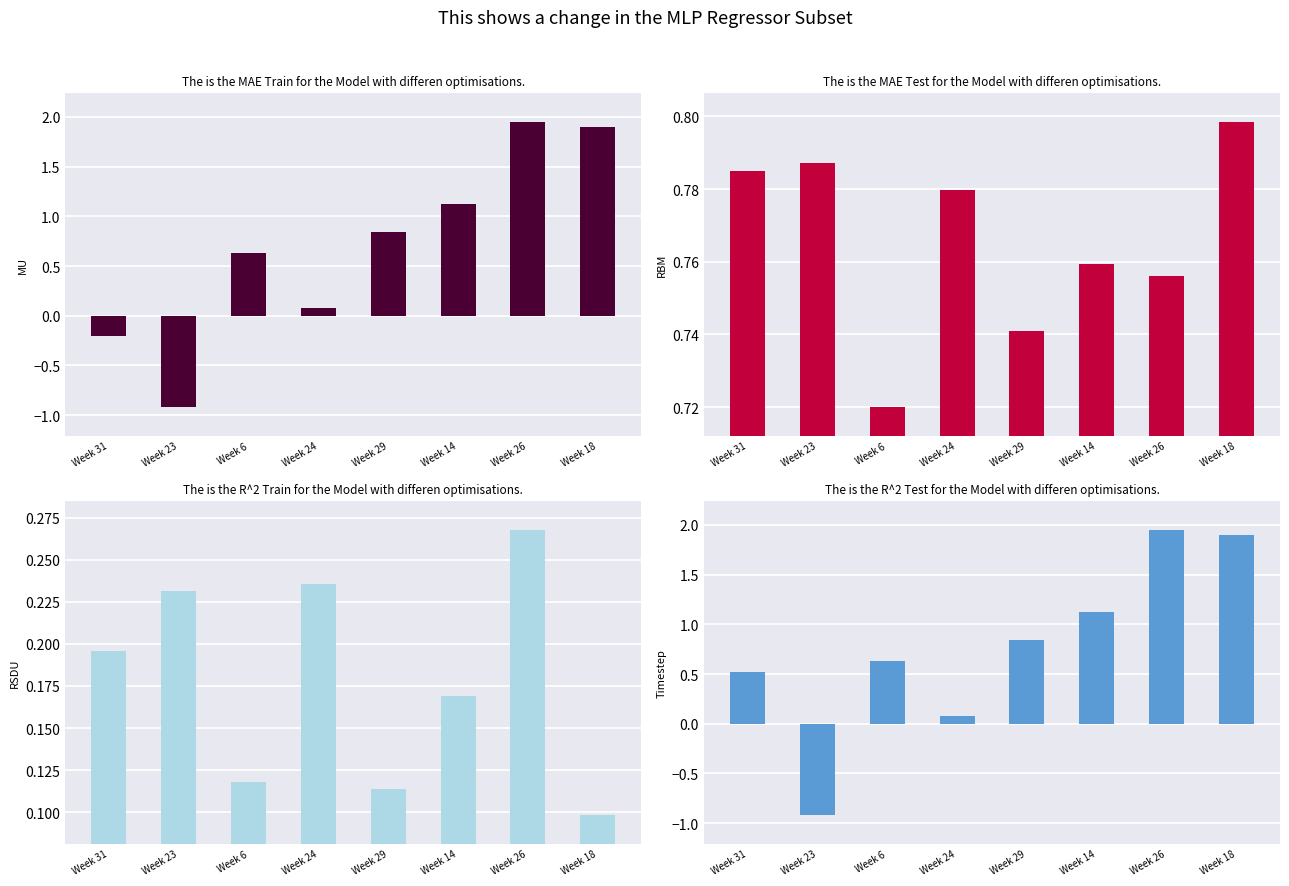

Is it true that RSDU equals 0.1 at Week 14?

False